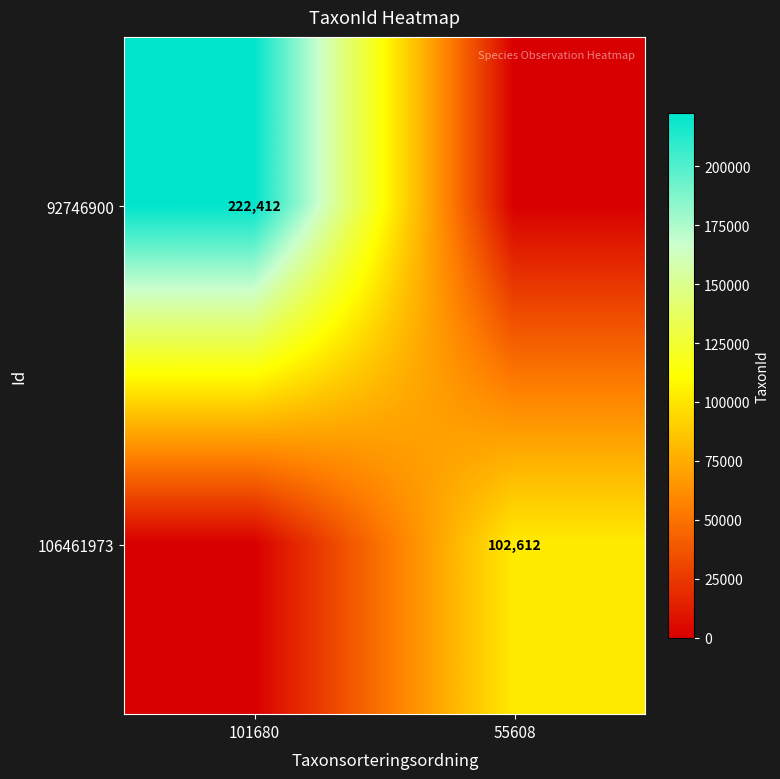

The 106461973 series shows 39714 at 55608. True or false?

False